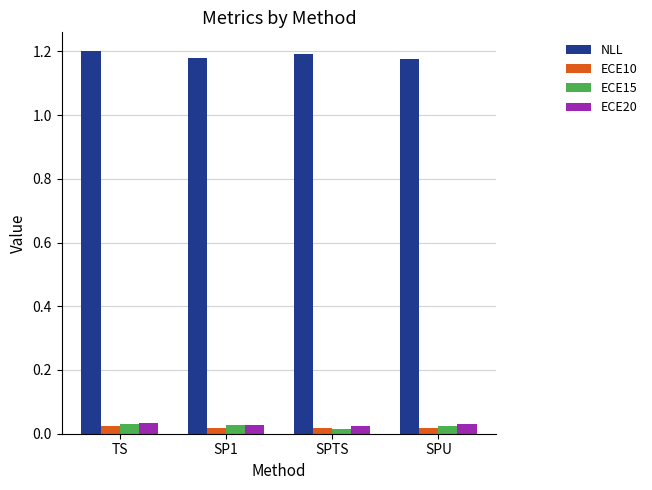

At how many categories does at least one series exceed 0?

4